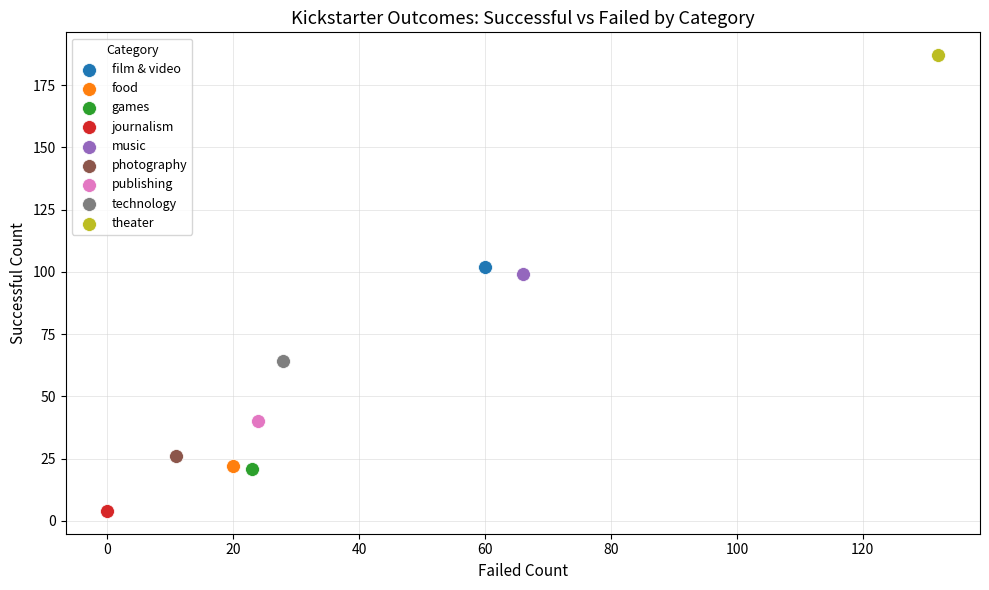

Which series reaches the maximum Y coordinate?

theater